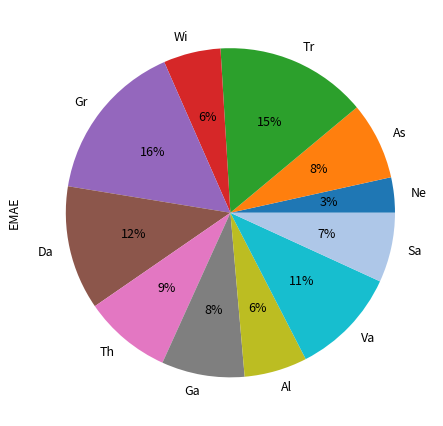

How many segments does this pie chart have?

11